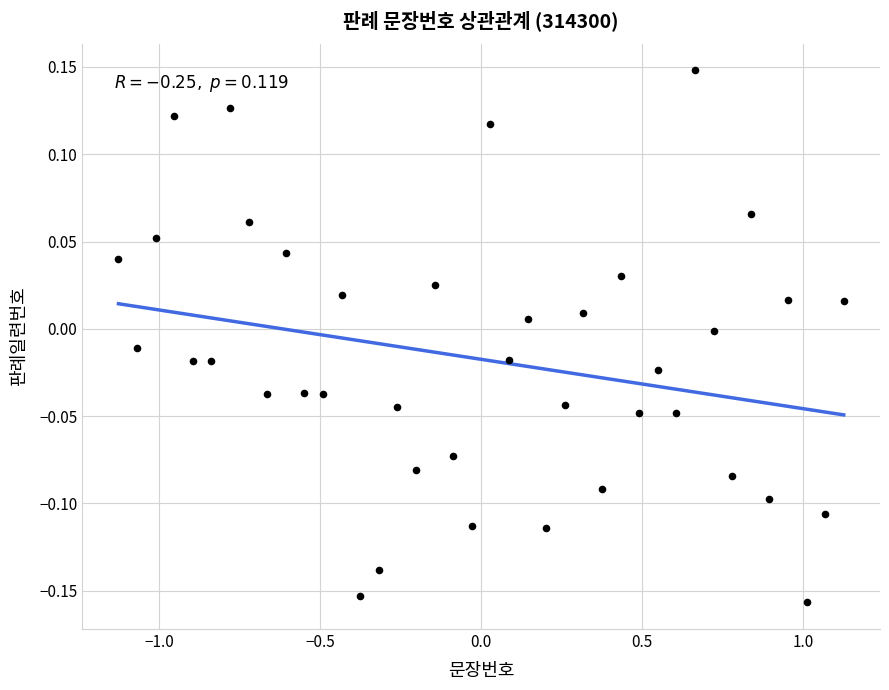

What is the range of X values (max minus min)?

2.3